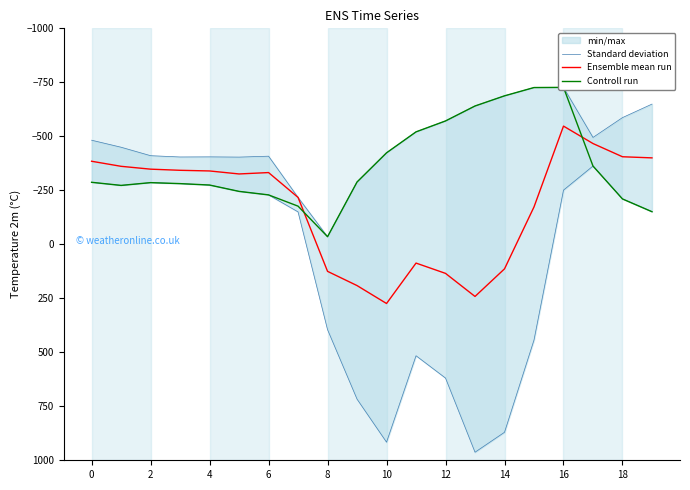

Does the chart display data point markers on the line(s)?

No